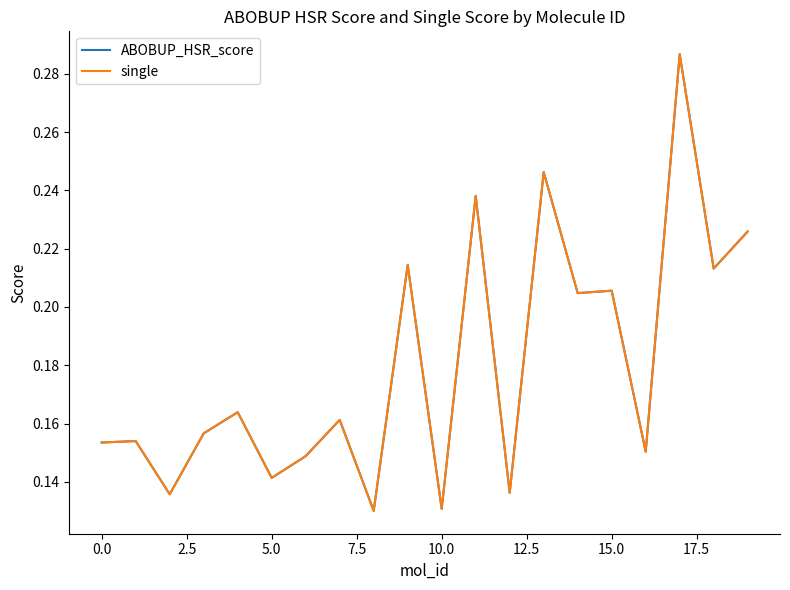

Does the chart display data point markers on the line(s)?

No